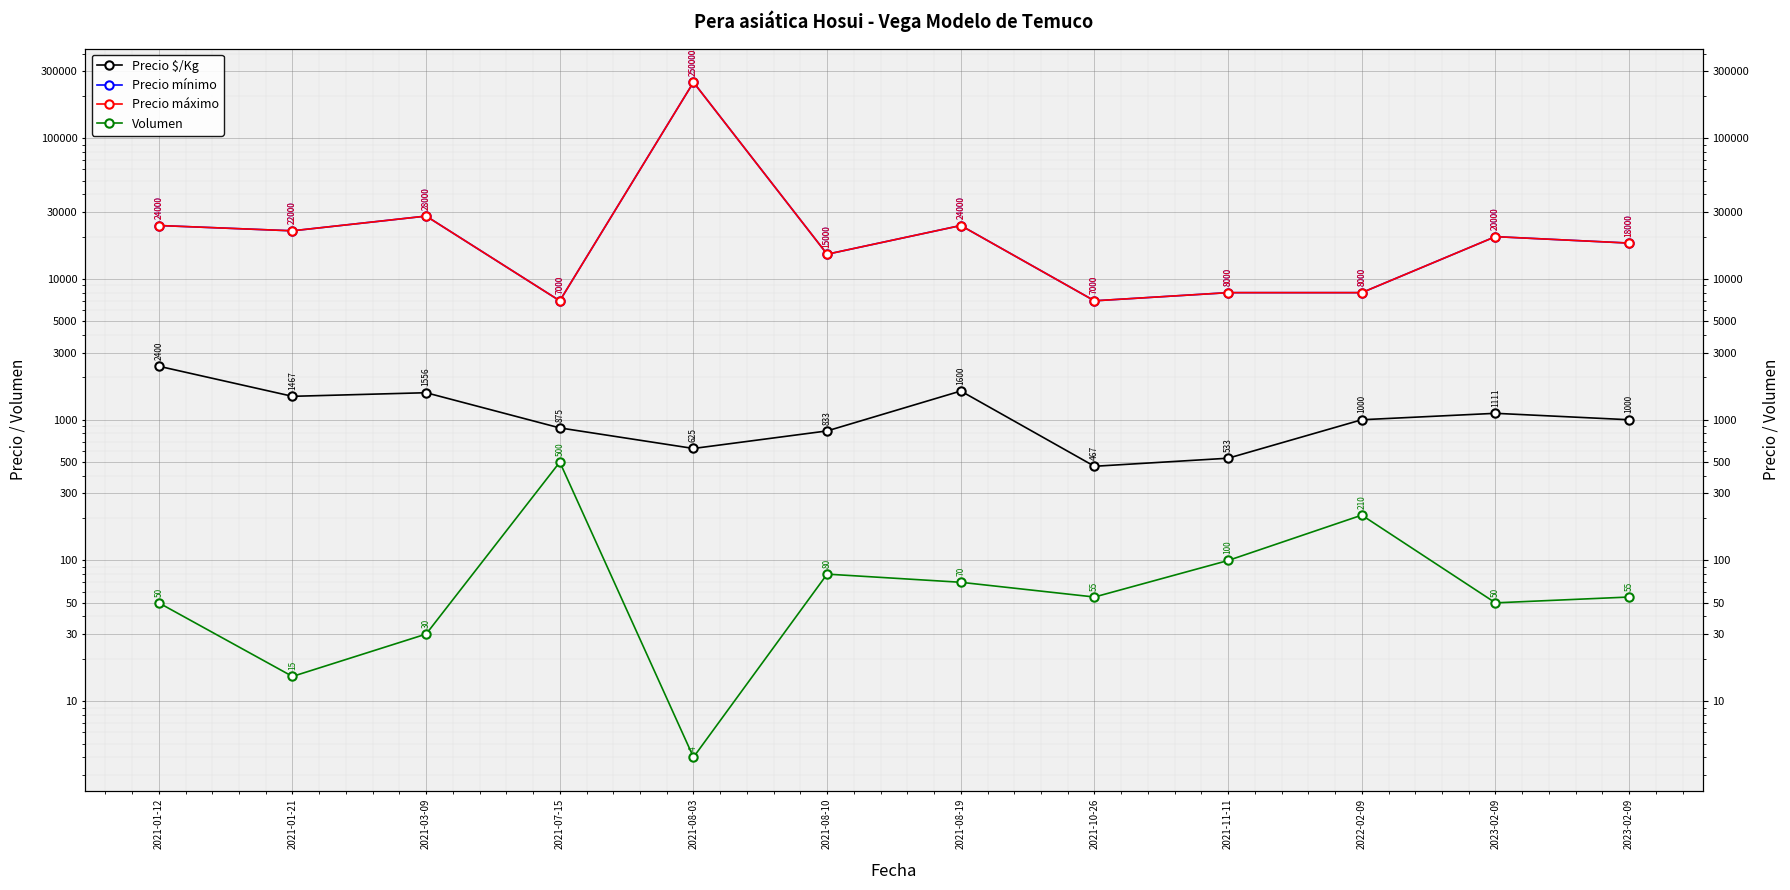

True or false: Precio $/Kg has a value of 678 at 2022-02-09.

False